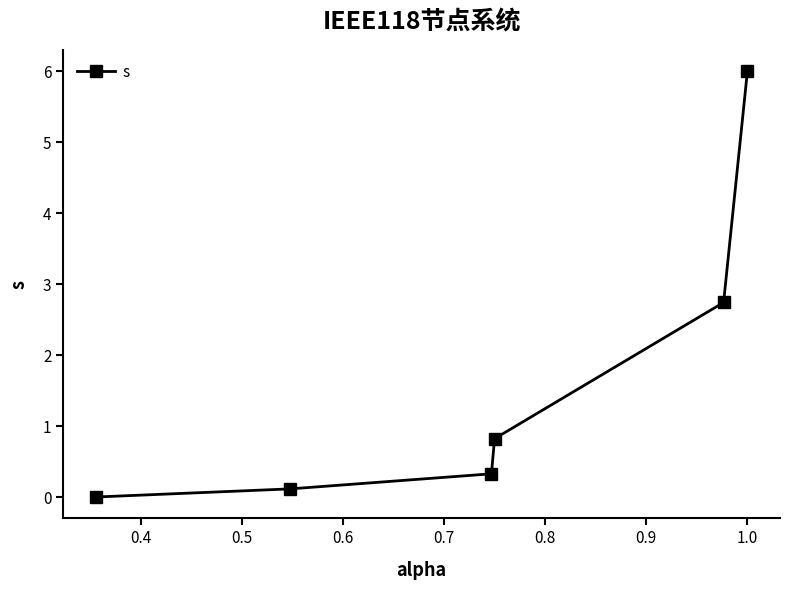

True or false: the data has more than 1 interior local peaks.

False